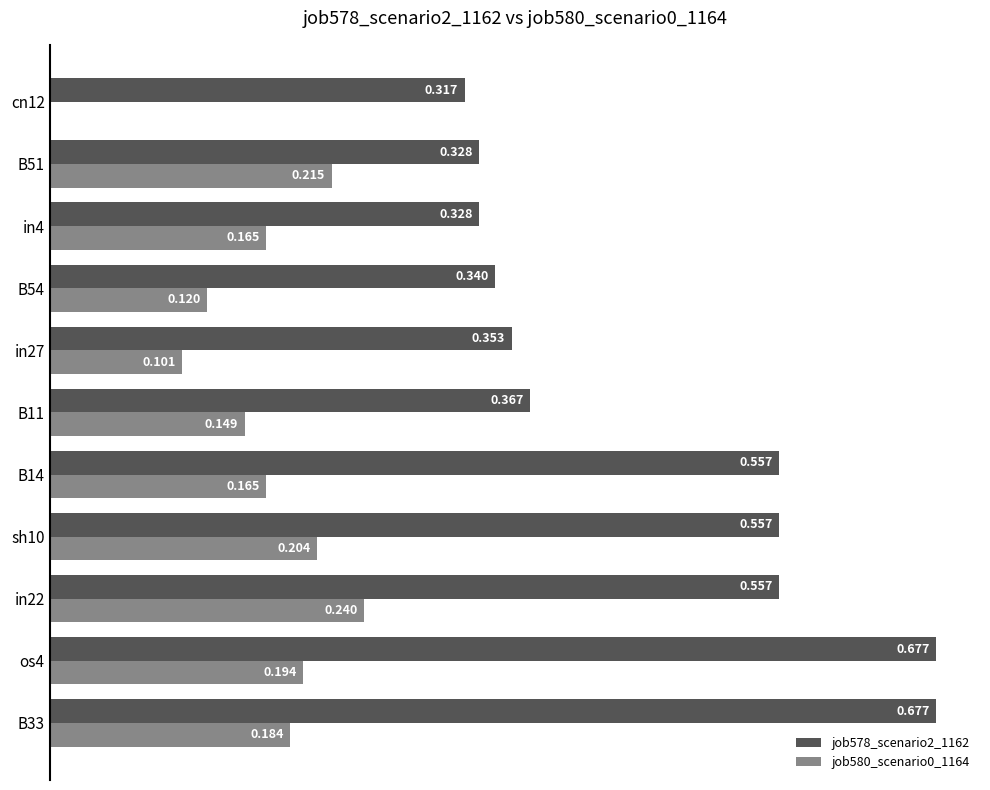

Is the value of job580_scenario0_1164 at in27 greater than the value of job578_scenario2_1162 at B11?

No